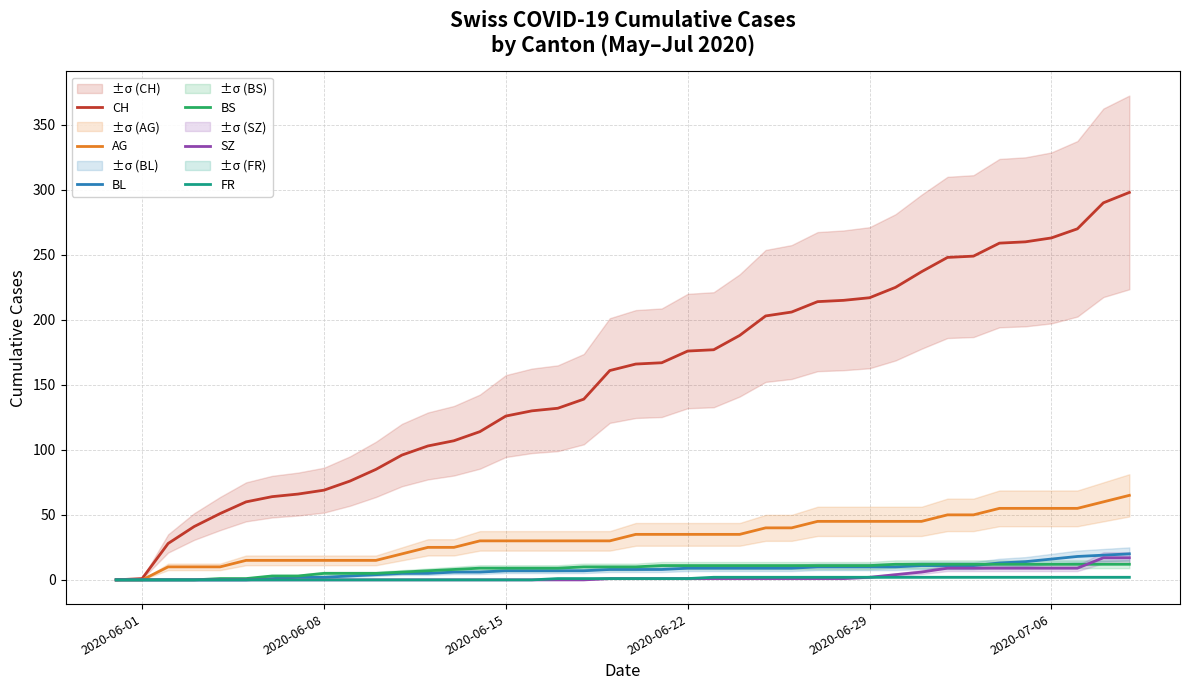

What is the sum of all BL values?

304